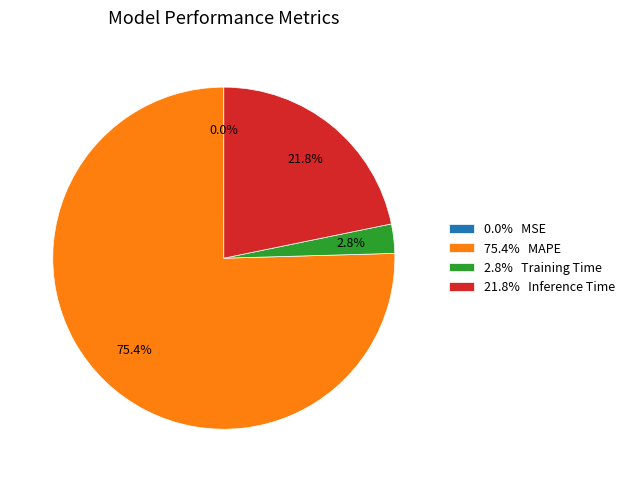

Between 21.8% Inference Time and 2.8% Training Time, which is larger?

21.8% Inference Time